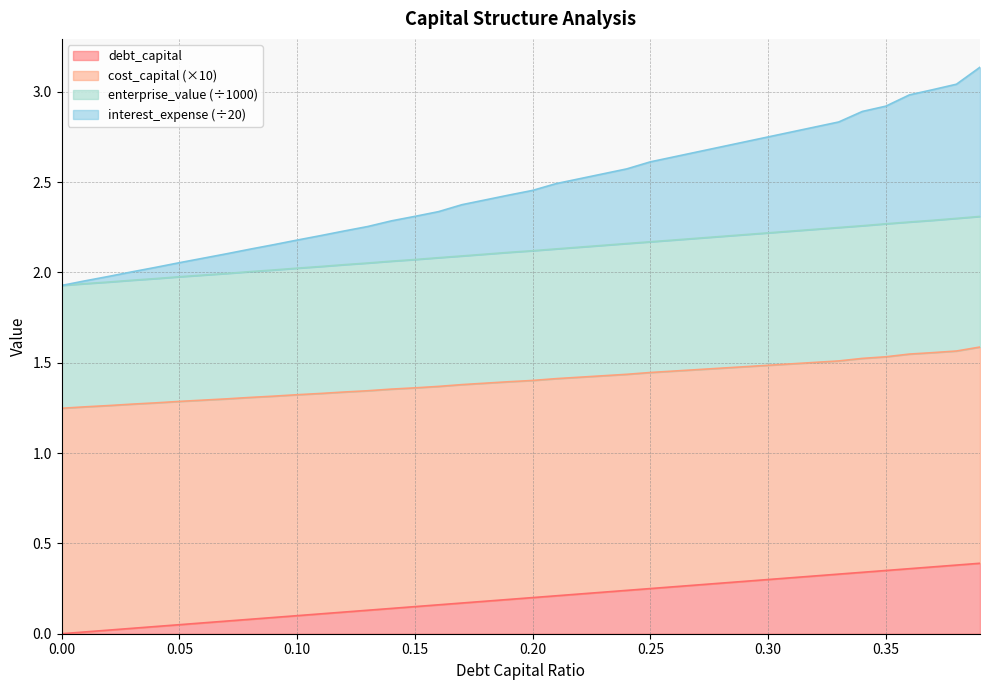

Does the chart display data point markers on the line(s)?

No